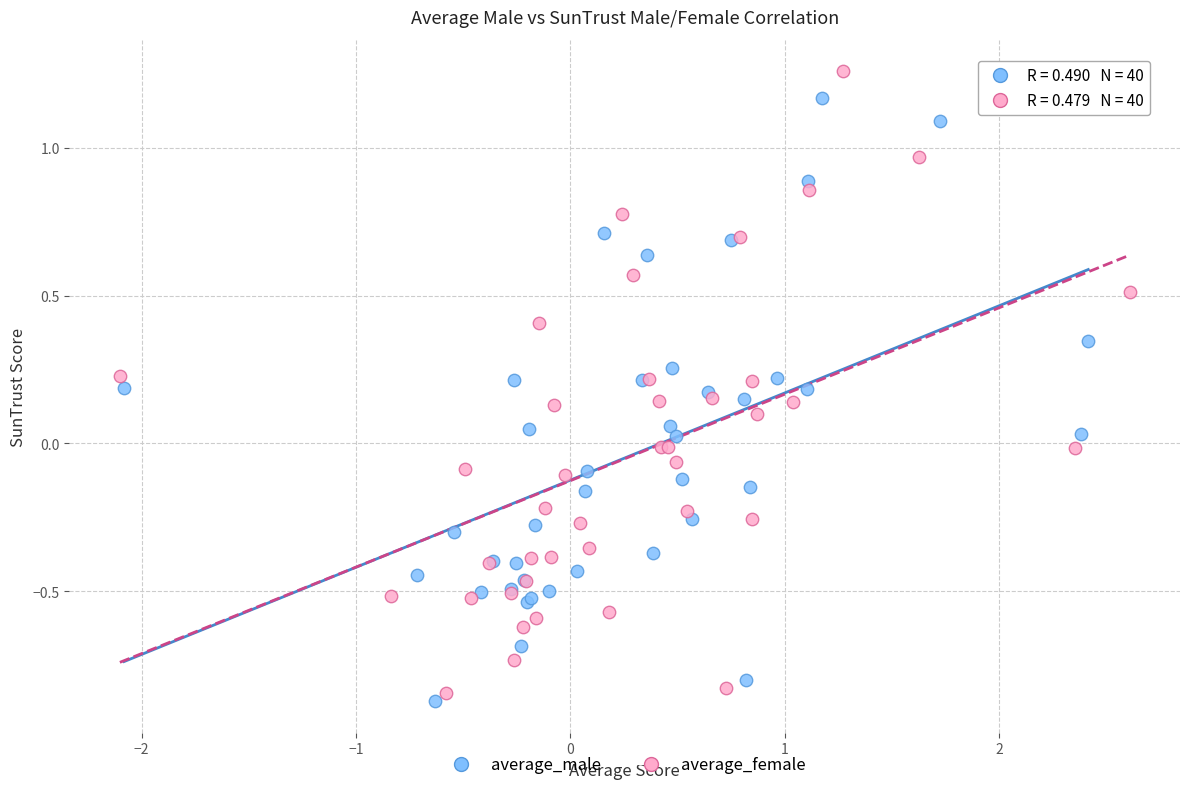

Which series reaches the maximum Y coordinate?

average_female